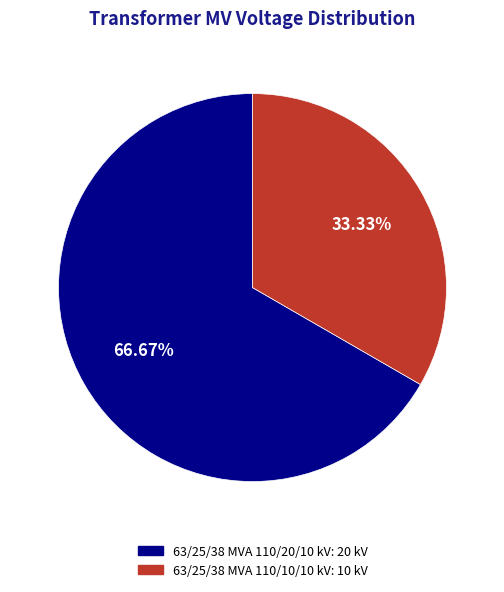

Count the number of slices in the pie.

2